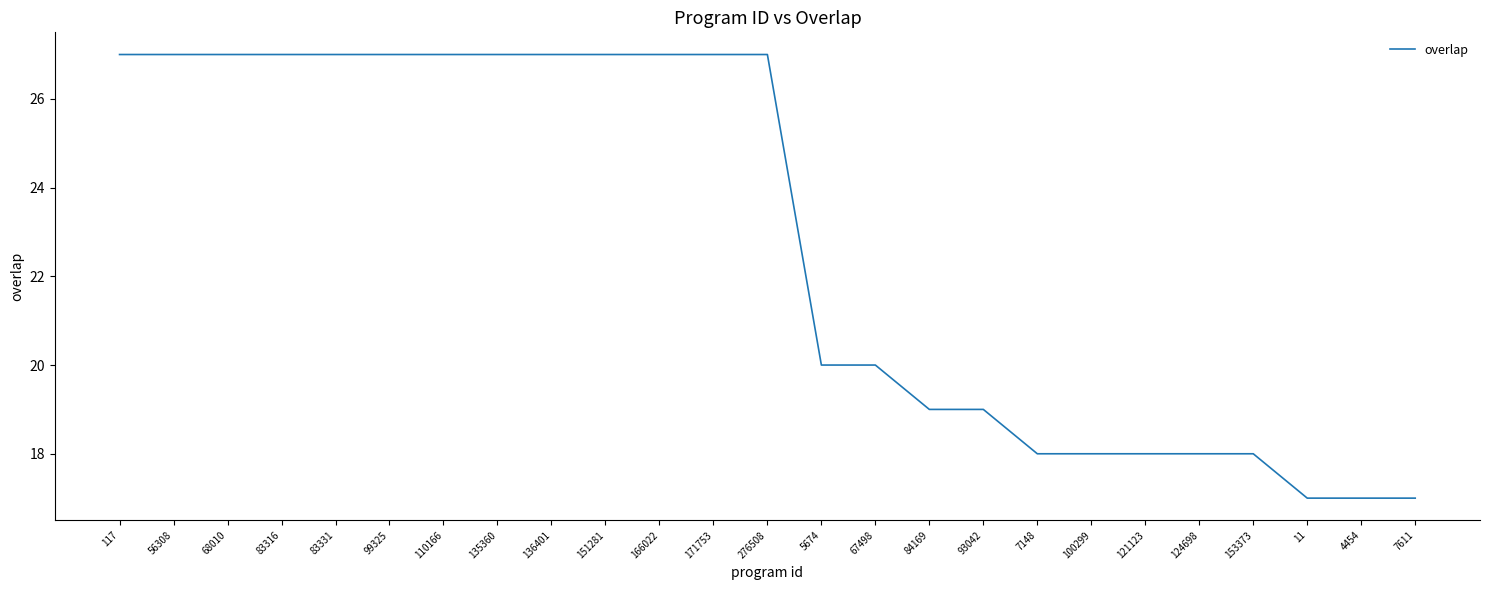

What is the maximum value shown in the chart?

27